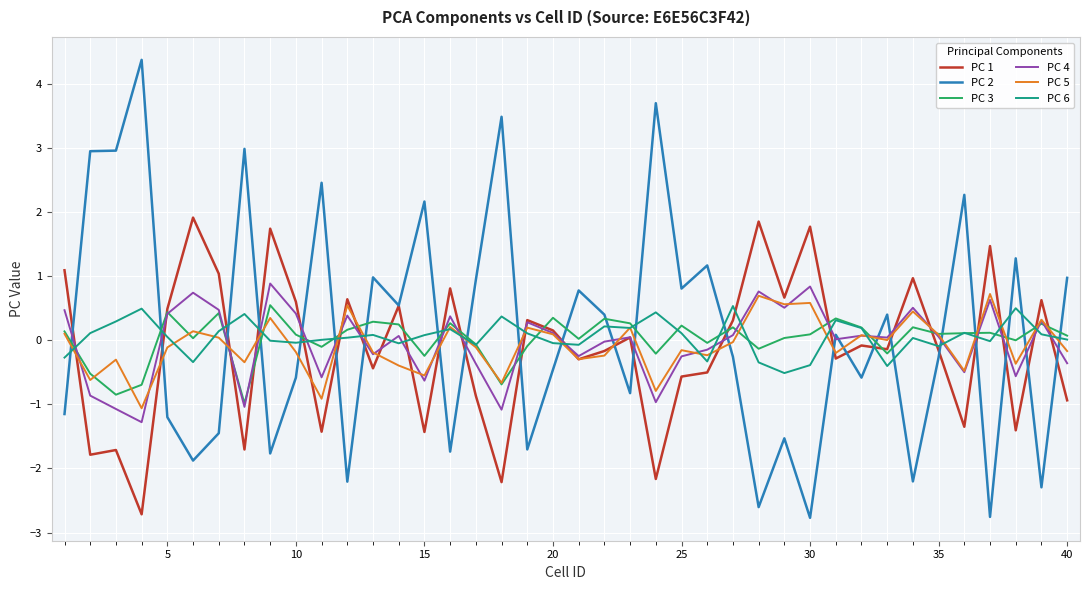

What is the minimum value for PC 6?

-0.5